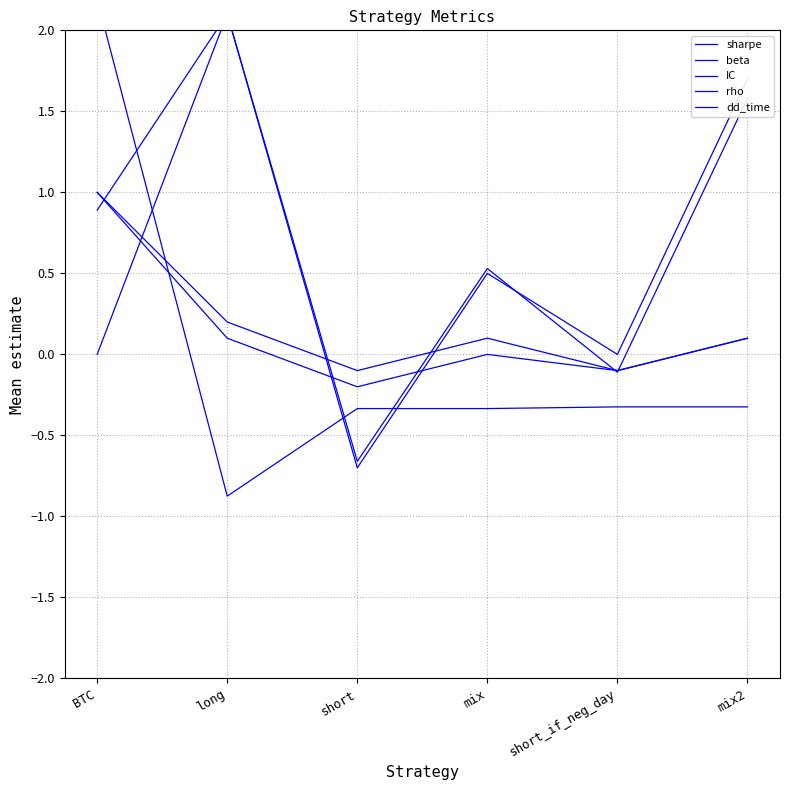

Is the value of dd_time at long greater than the value of sharpe at short?

No